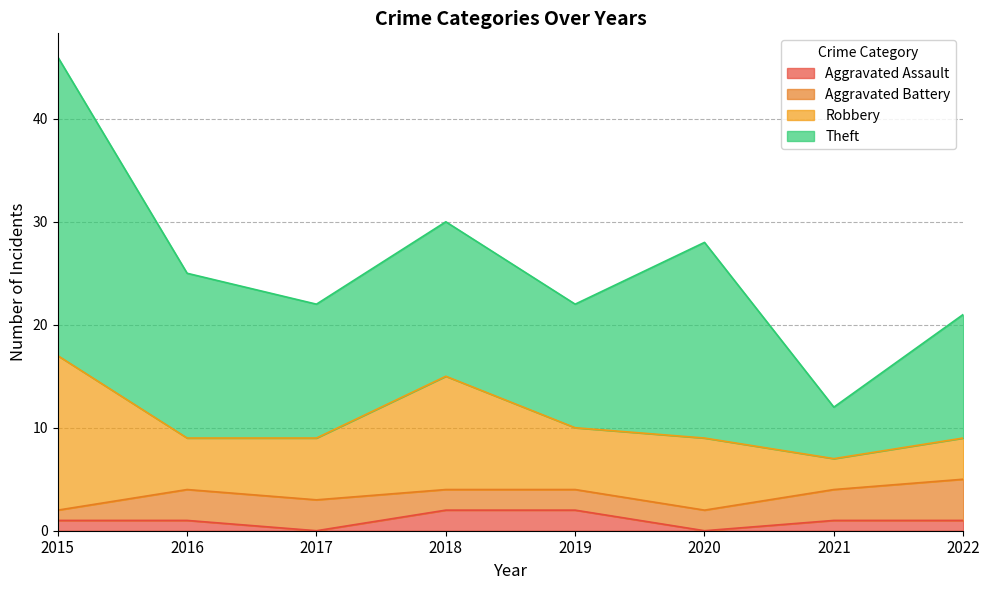

Reading right to left, list all the values displayed in this chart.

Aggravated Assault: 1	1	0	2	2	0	1	1
Aggravated Battery: 4	3	2	2	2	3	3	1
Robbery: 4	3	7	6	11	6	5	15
Theft: 12	5	19	12	15	13	16	29